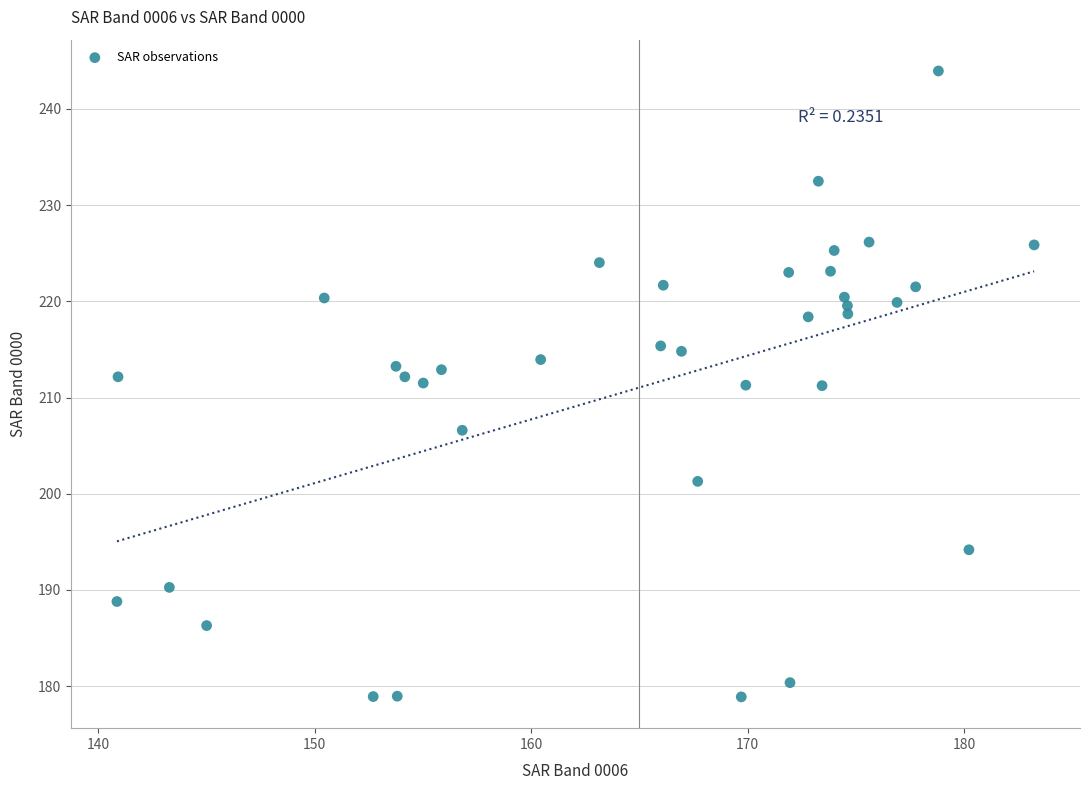

What is the range of Y values (max minus min)?

65.1